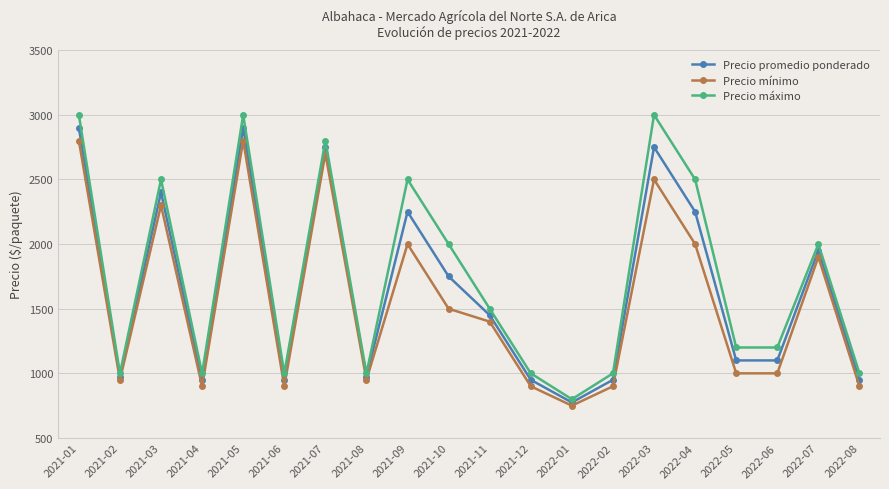

True or false: Precio máximo has a value of 4878 at 2021-01.

False